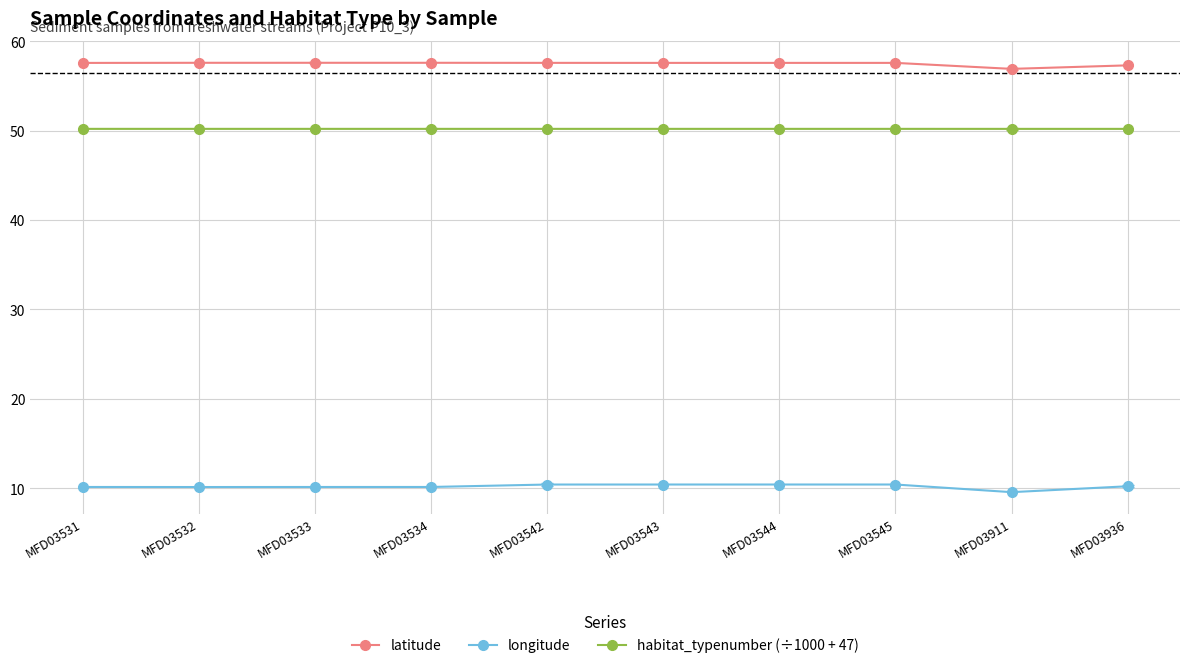

Rank the series by their maximum value, from highest to lowest.

latitude, habitat_typenumber (÷1000 + 47), longitude